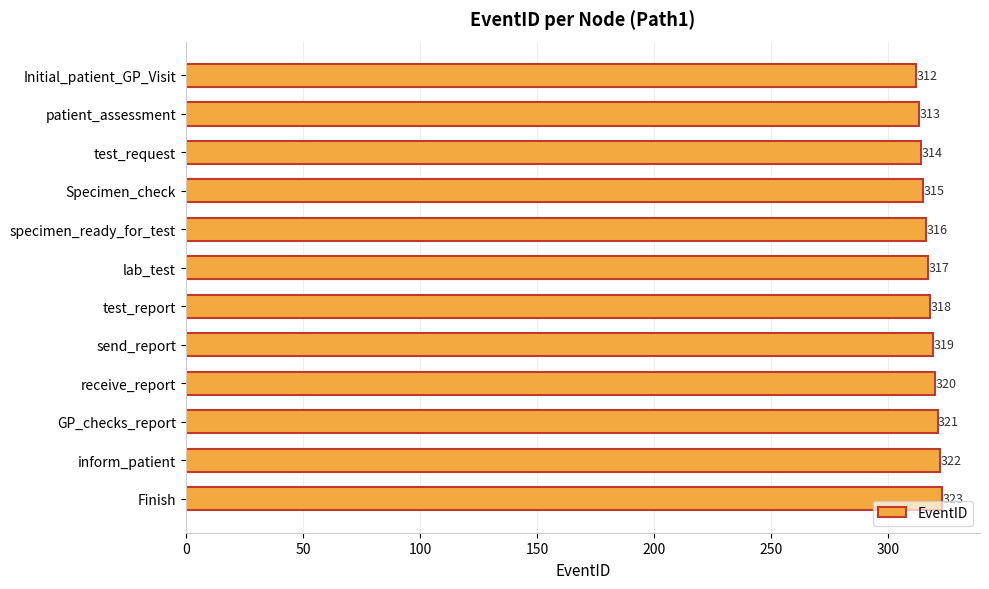

What is the minimum value shown in the chart?

312